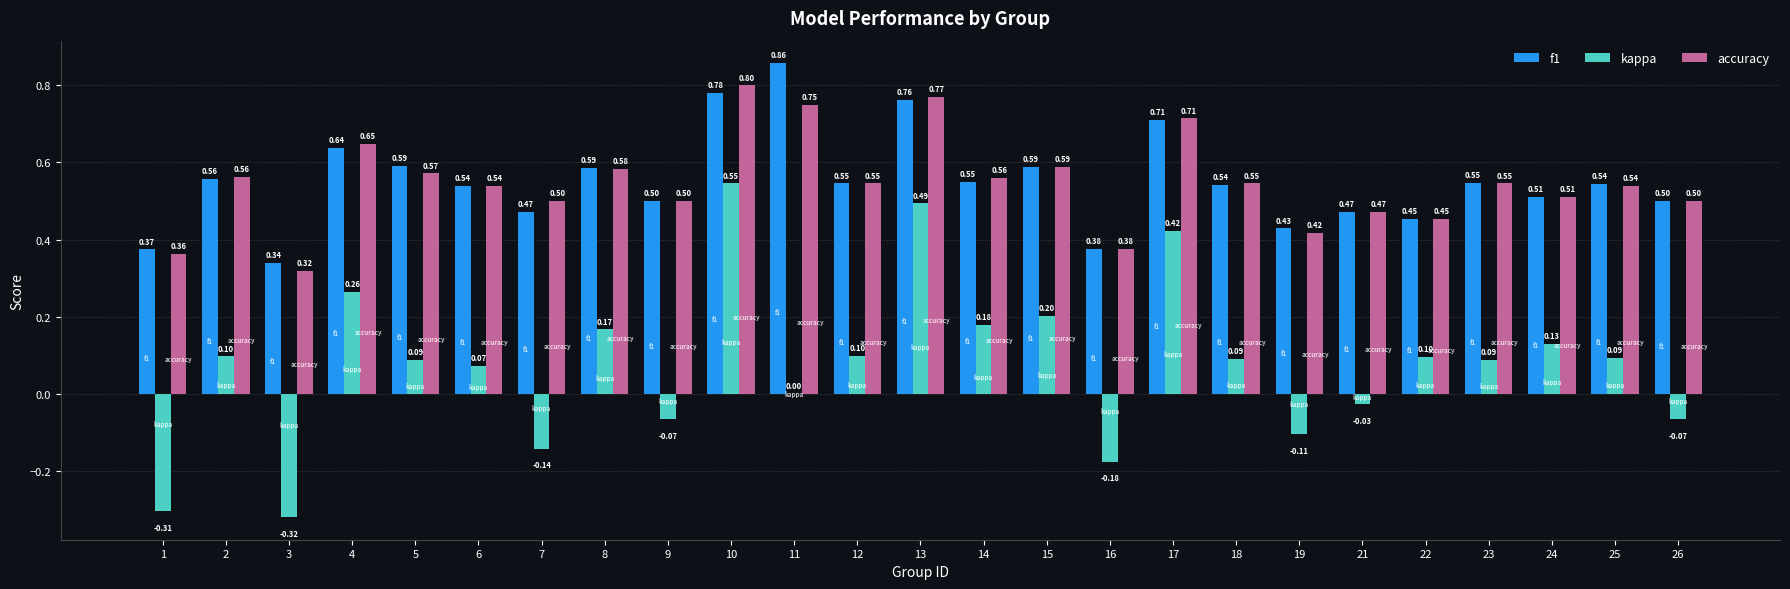

Which label corresponds to the largest value in the chart?

11